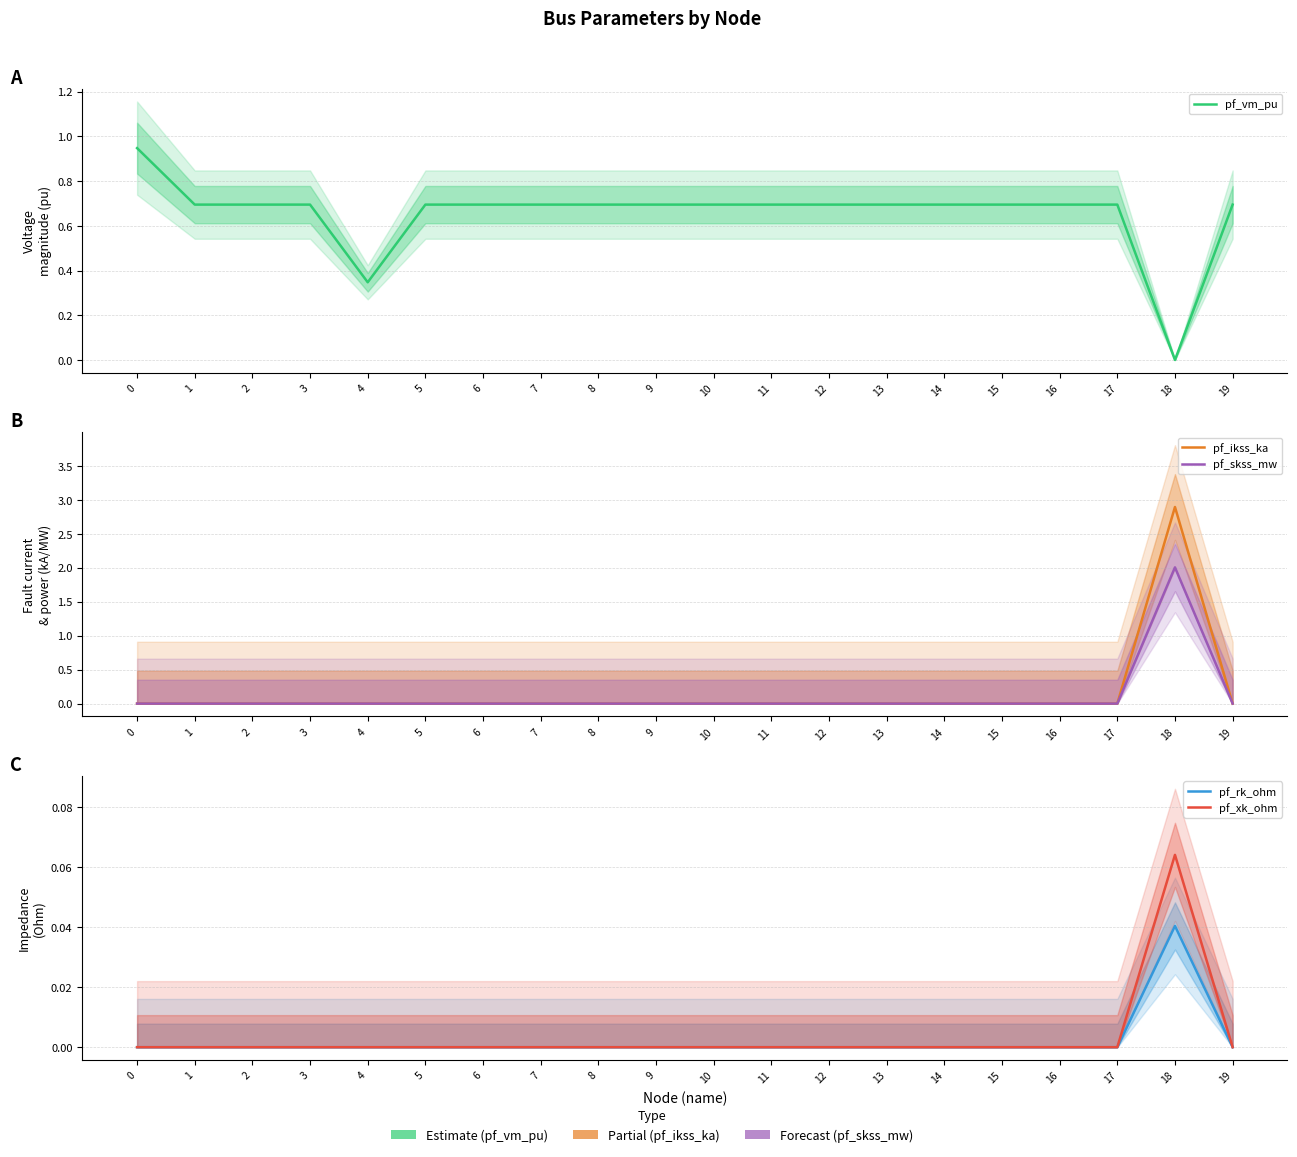

Count the pf_ikss_ka values in the range 0 to 1.

19